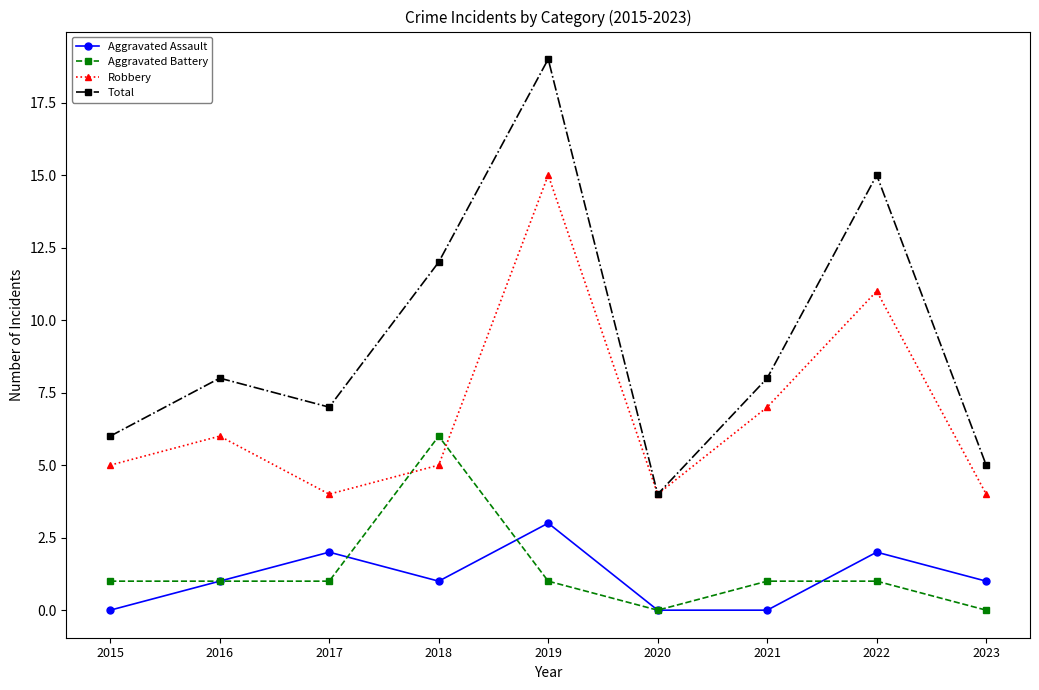

What is the value of the Aggravated Assault point at the 8th from the left?

2